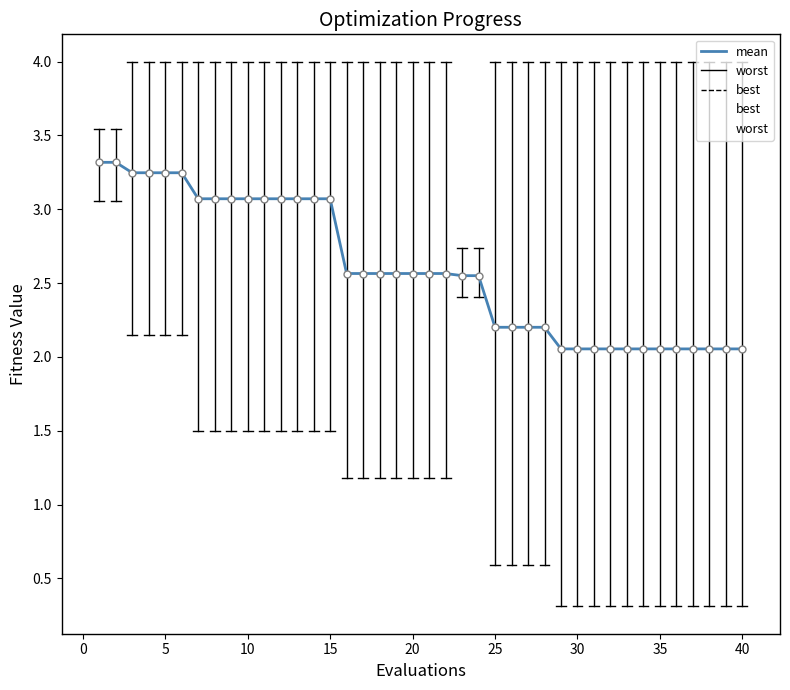

What is the difference between the maximum and minimum values in the best series?

2.7